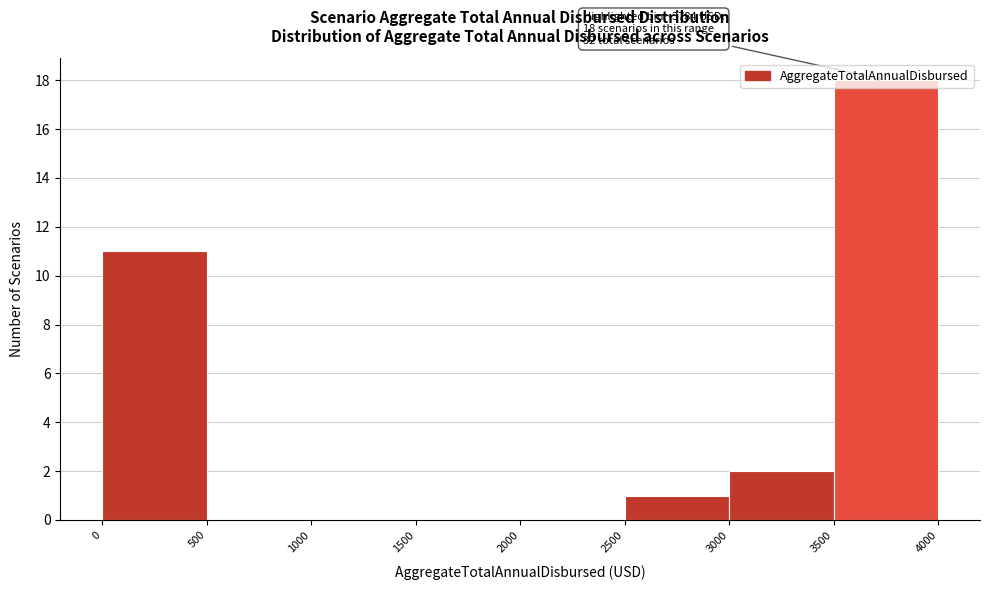

Which range on the x-axis has the tallest bar?

3500 to 4000